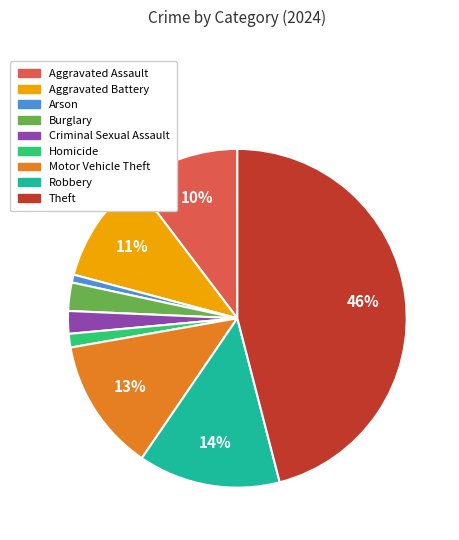

Combined, do Robbery and Criminal Sexual Assault account for over 50%?

No